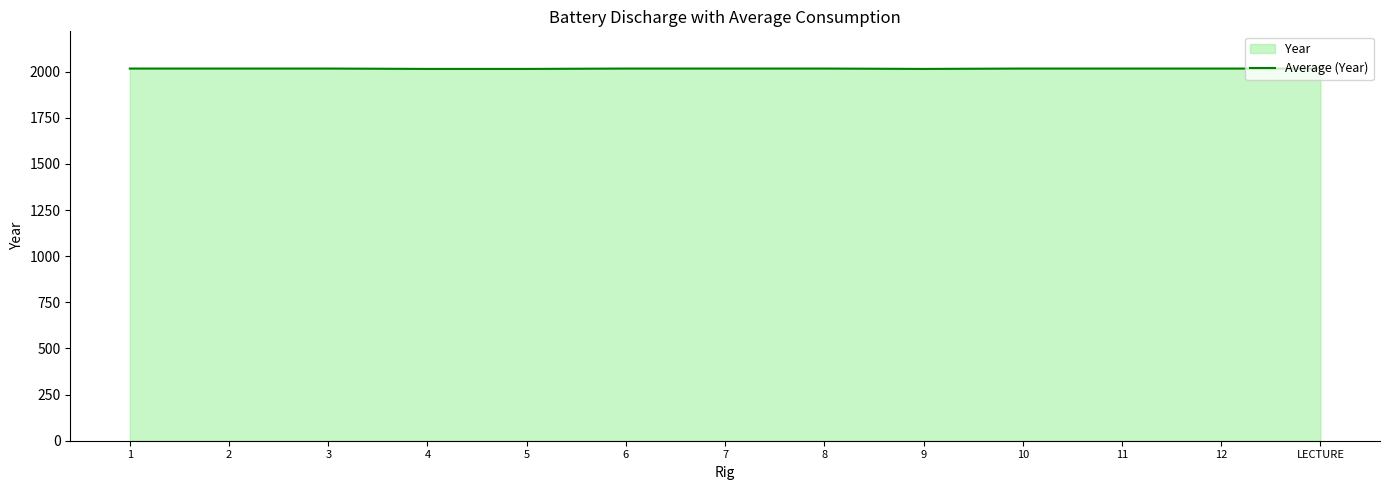

Count the values in the range 2017 to 2018.

10